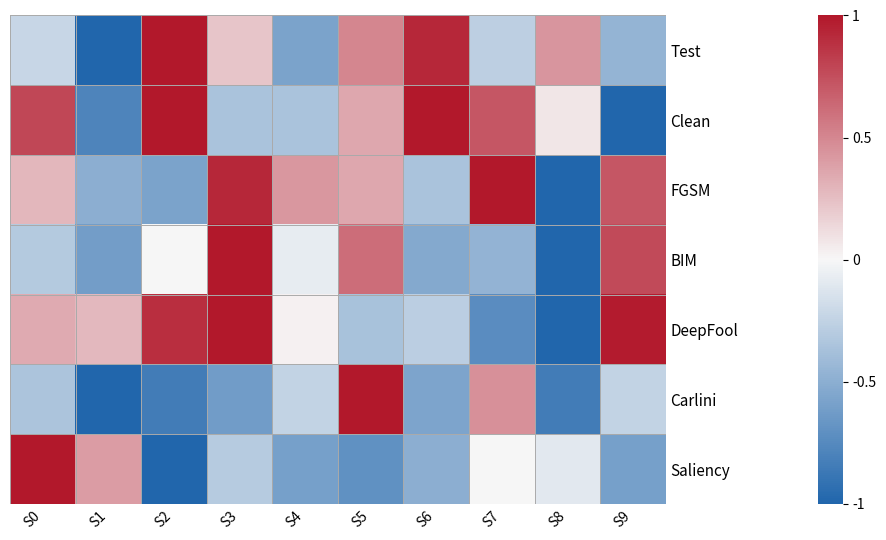

Reading left to right, extract all data points from this chart.

Test: S0=-0.2	S1=-1.0	S2=1.0	S3=0.2	S4=-0.6	S5=0.5	S6=0.9	S7=-0.3	S8=0.4	S9=-0.5
Clean: S0=0.8	S1=-0.8	S2=1.0	S3=-0.4	S4=-0.4	S5=0.4	S6=1.0	S7=0.7	S8=0.1	S9=-1.0
FGSM: S0=0.3	S1=-0.5	S2=-0.6	S3=0.9	S4=0.4	S5=0.4	S6=-0.4	S7=1.0	S8=-1.0	S9=0.7
BIM: S0=-0.3	S1=-0.6	S2=-0.0	S3=1.0	S4=-0.1	S5=0.6	S6=-0.5	S7=-0.5	S8=-1.0	S9=0.8
DeepFool: S0=0.3	S1=0.3	S2=0.9	S3=1.0	S4=0.0	S5=-0.4	S6=-0.3	S7=-0.7	S8=-1.0	S9=1.0
Carlini: S0=-0.4	S1=-1.0	S2=-0.8	S3=-0.6	S4=-0.2	S5=1.0	S6=-0.6	S7=0.5	S8=-0.8	S9=-0.2
Saliency: S0=1.0	S1=0.4	S2=-1.0	S3=-0.3	S4=-0.6	S5=-0.7	S6=-0.5	S7=-0.0	S8=-0.1	S9=-0.6